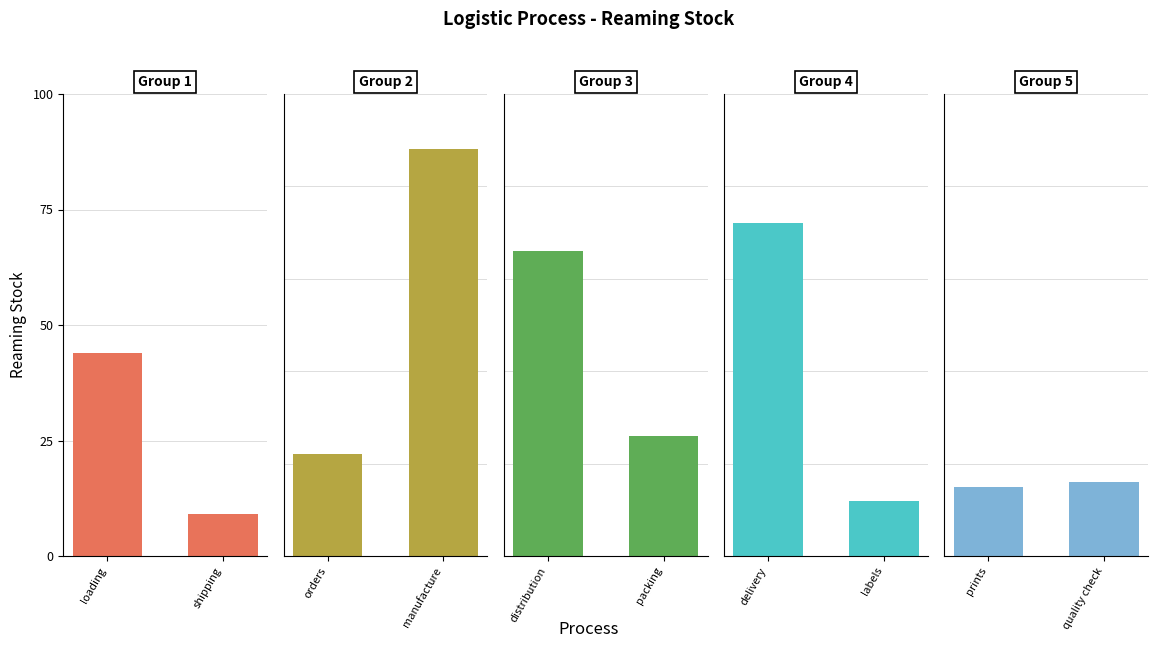

What is the difference between the maximum and minimum values in the Group 4 series?

60